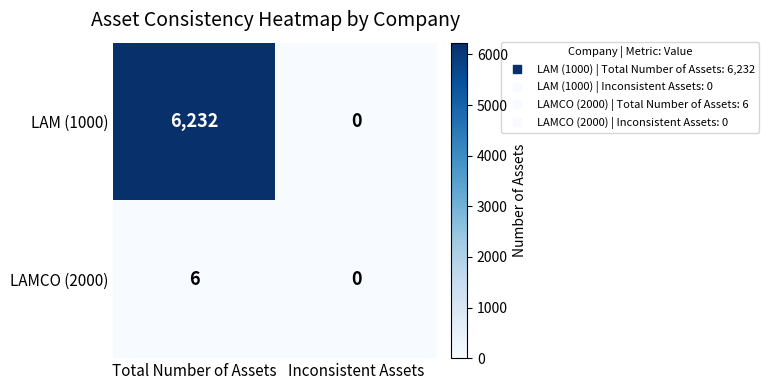

Which series has the widest spread of values?

LAM (1000)